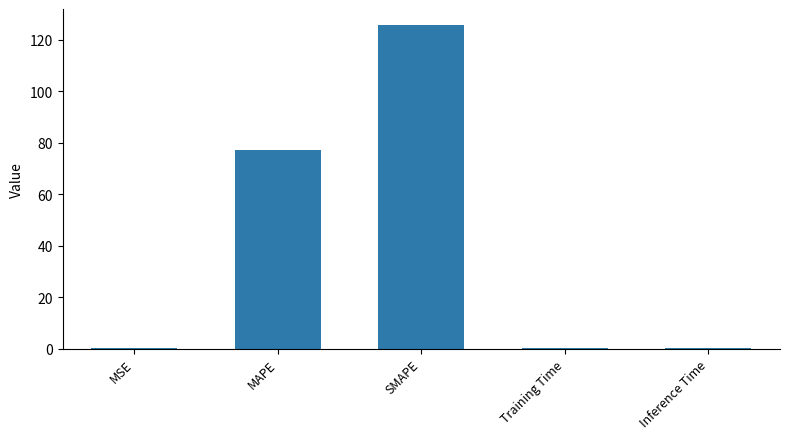

The chart shows a value of 0.1 at Inference Time. True or false?

True